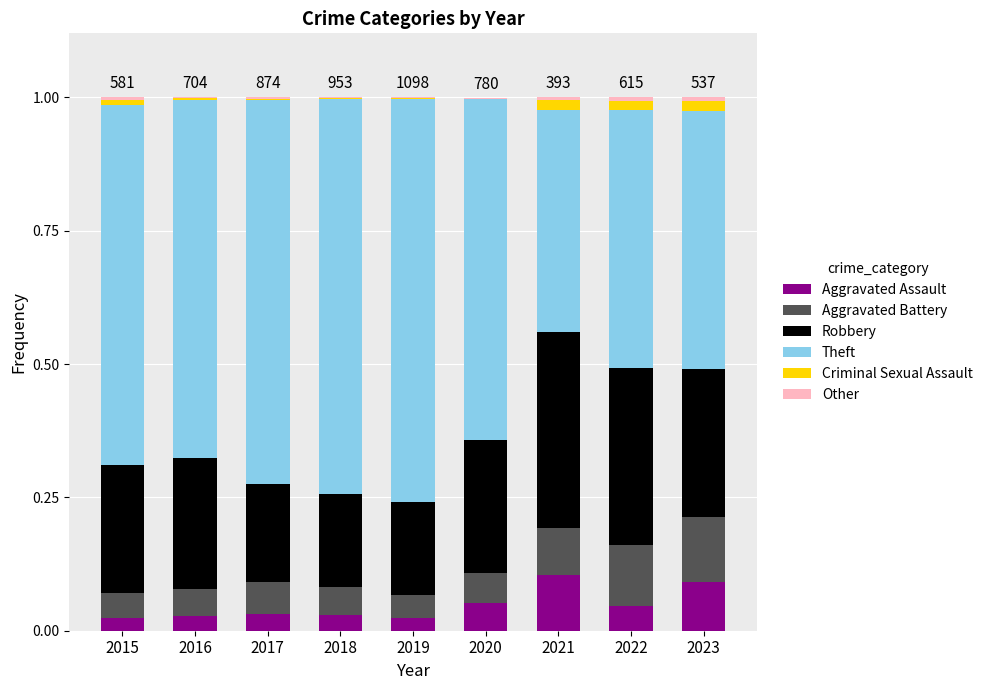

The Aggravated Assault series shows 0.0 at 2020. True or false?

False